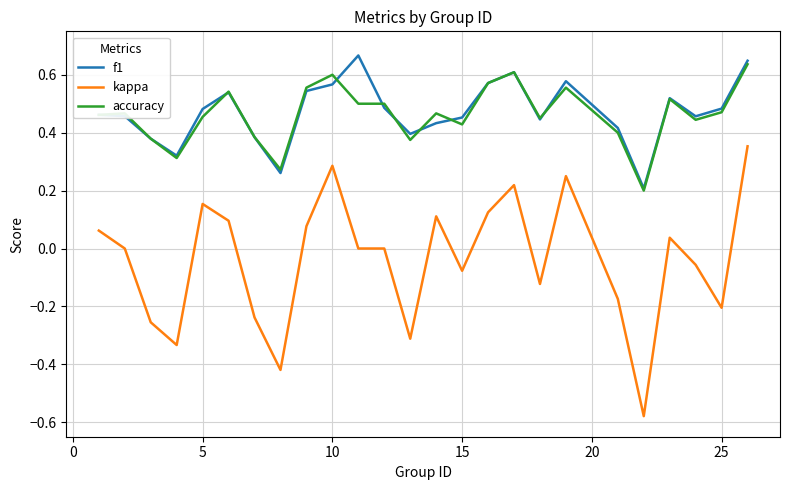

Which series has the largest range (max minus min)?

kappa